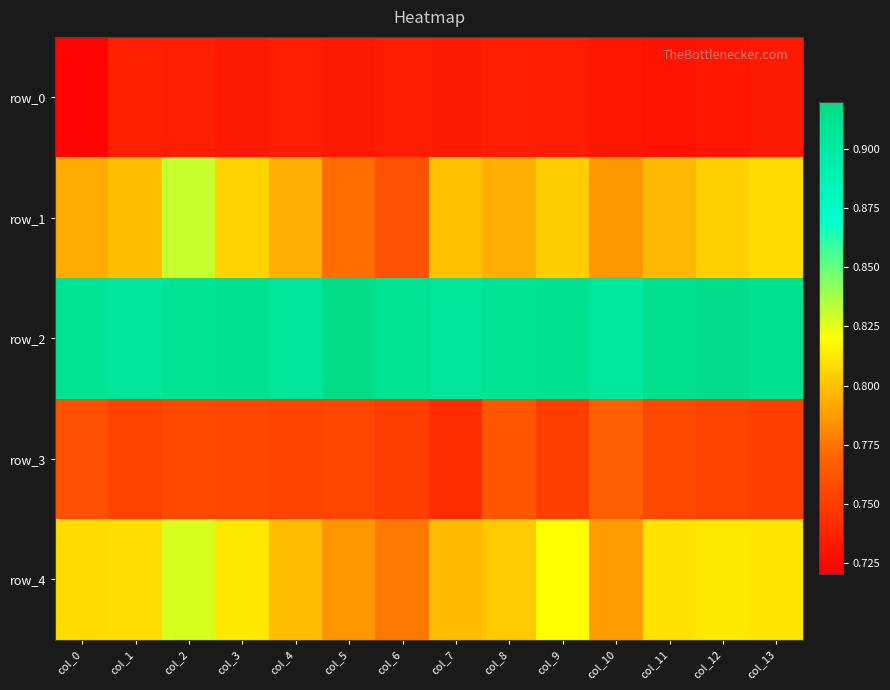

What is the difference between the highest and lowest values at col_2?

0.2